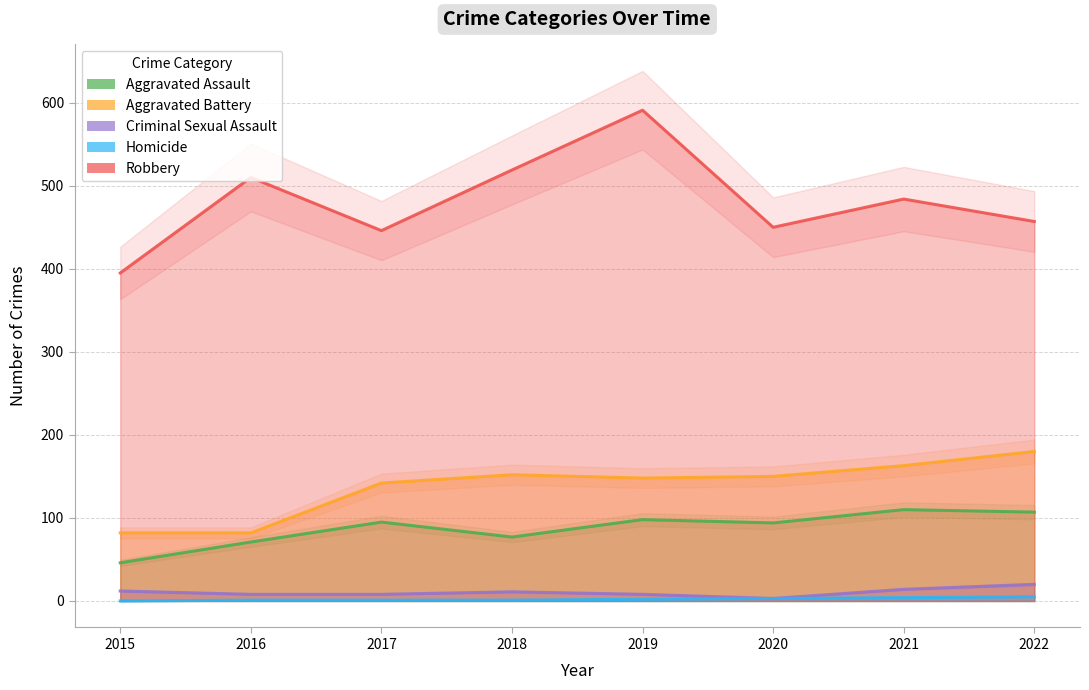

What is the sum of the Robbery values at 2022 and 2021?

941